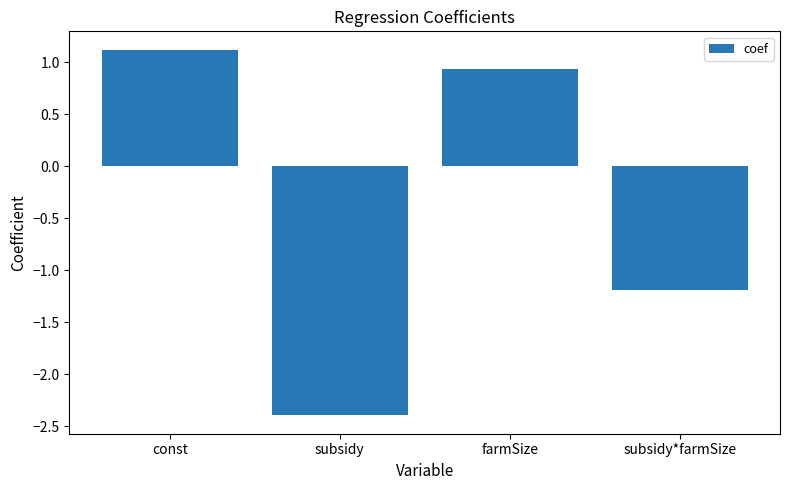

What is the value of the 4th bar from the left?

-1.2